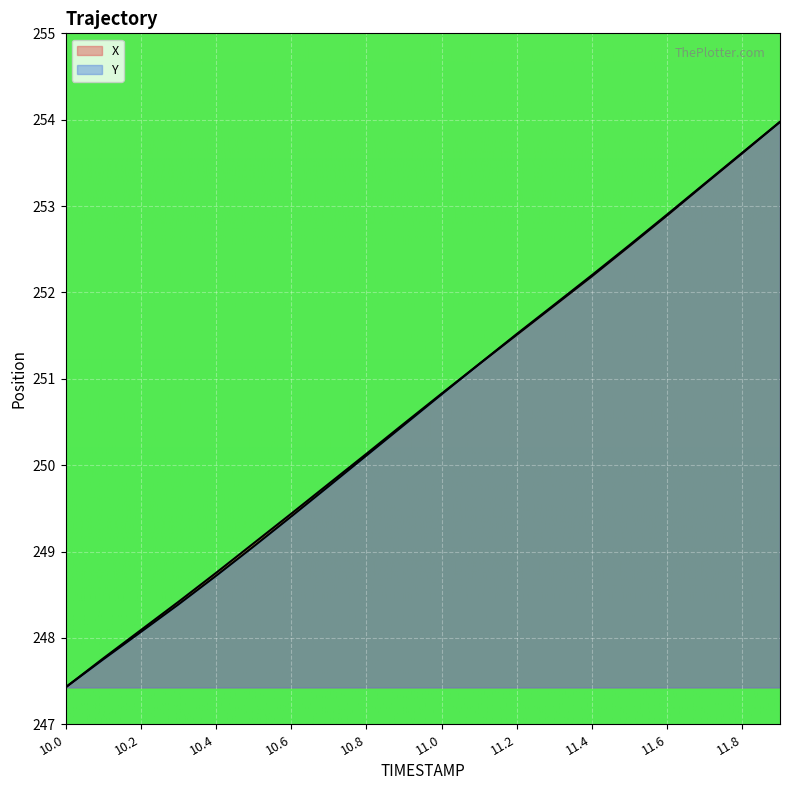

True or false: Y has more than 1 interior local peaks.

False